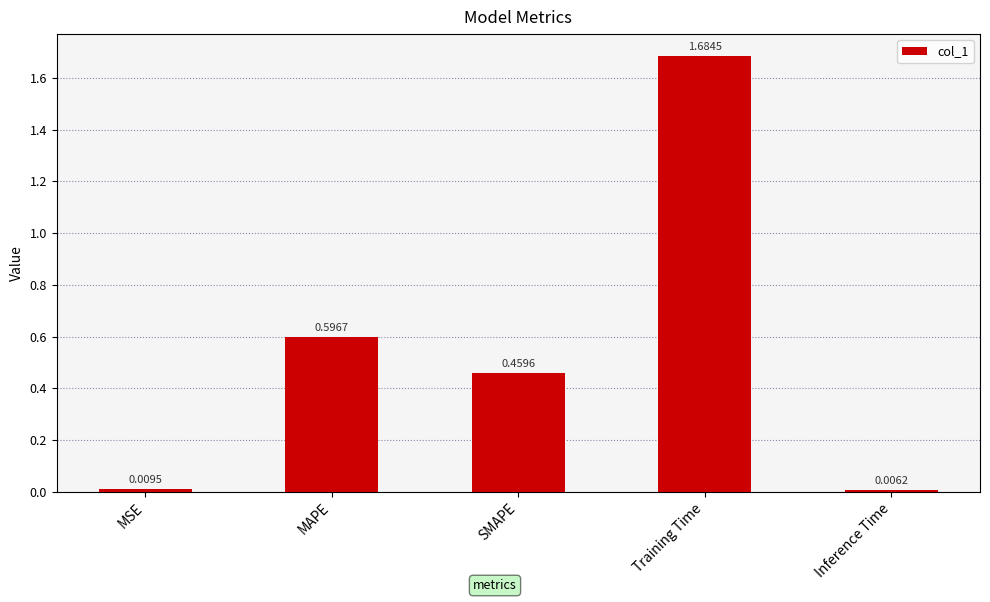

List the labels in order of value, smallest first.

Inference Time, MSE, SMAPE, MAPE, Training Time